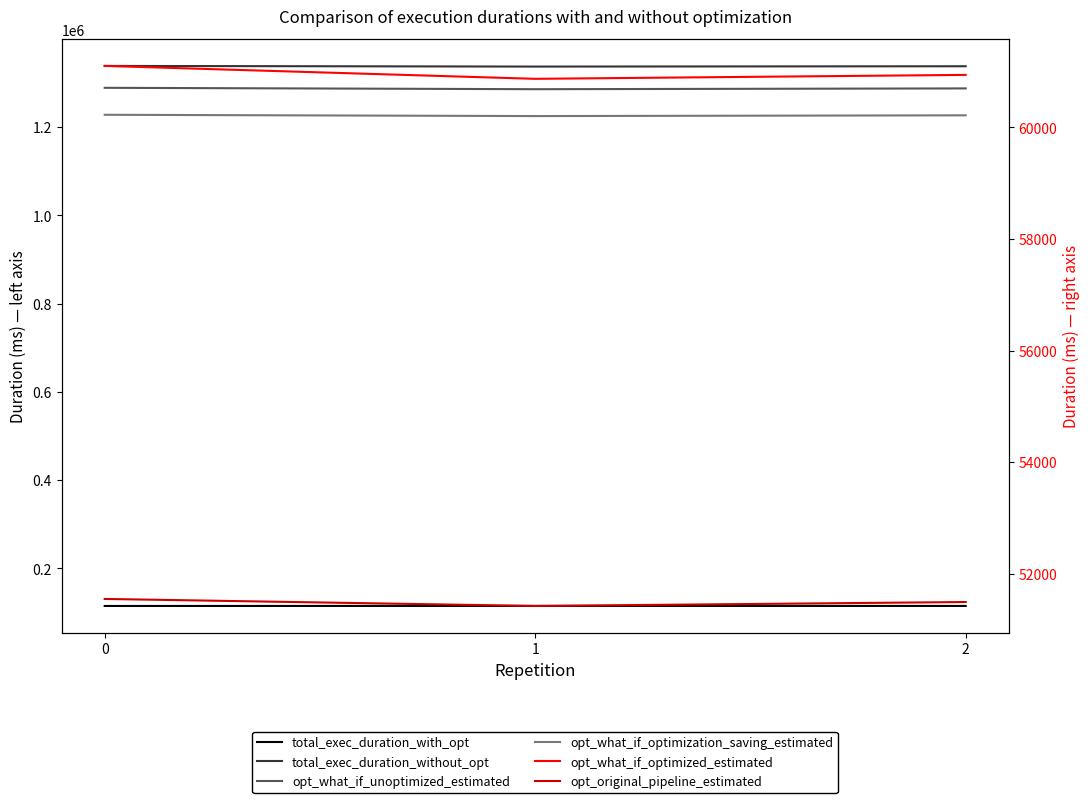

Does the chart display data point markers on the line(s)?

No